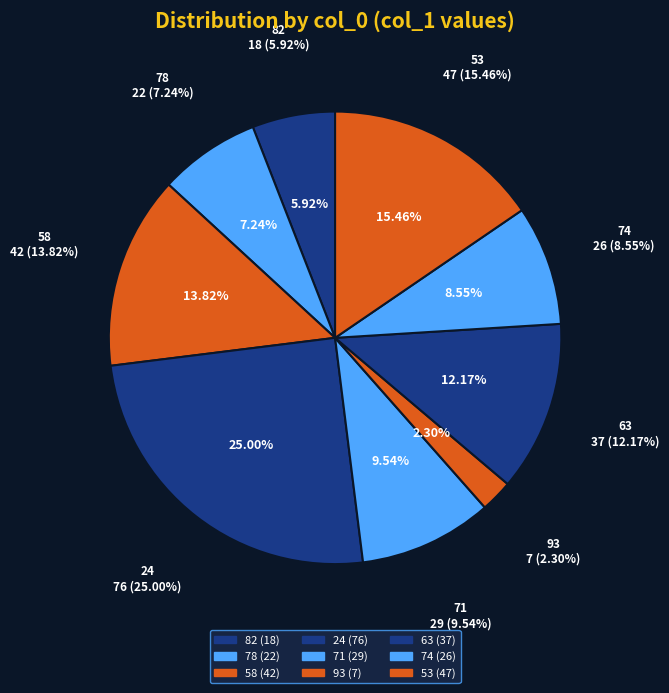

Is 24 the majority of the pie?

No